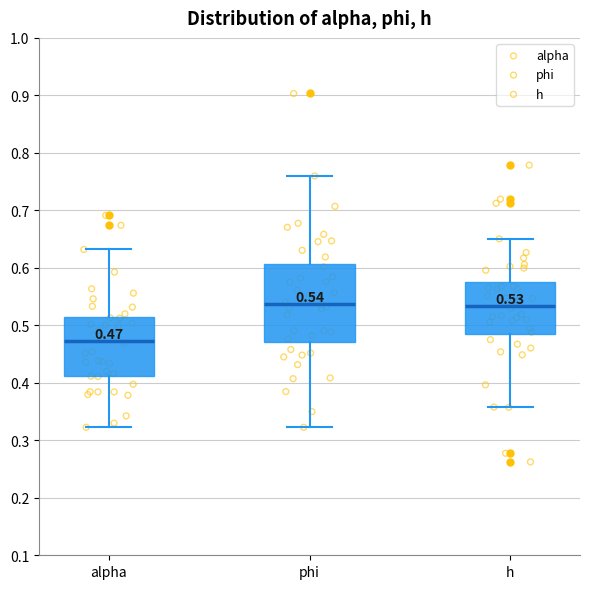

Which box is the tallest, from its lower edge to its upper edge?

phi